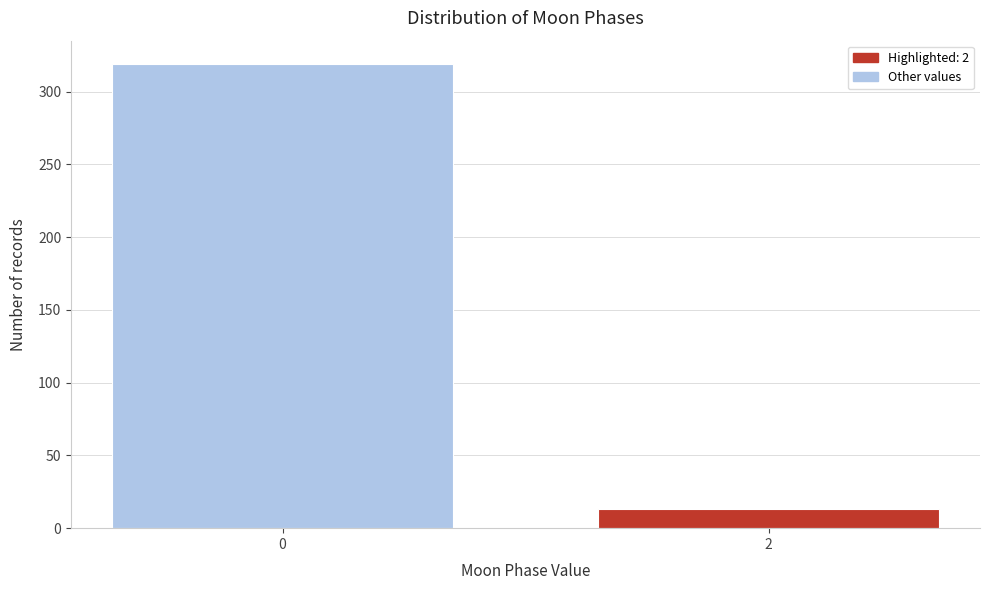

Reading left to right, what are all the values shown in this chart?

319	13